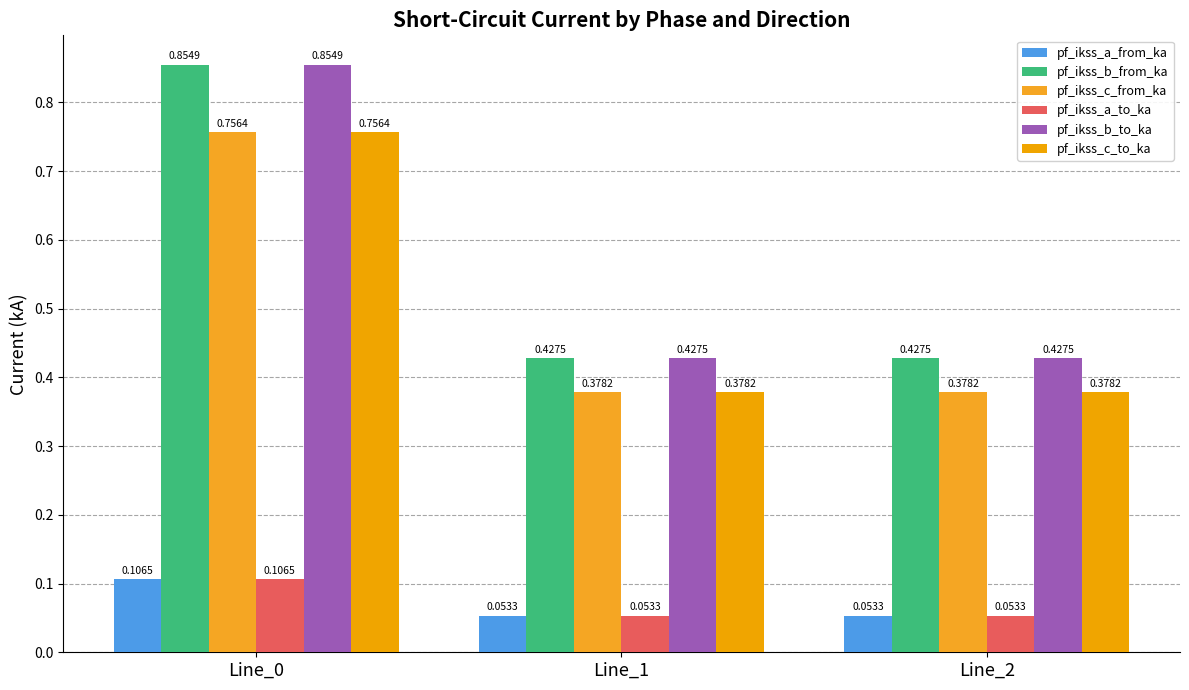

What are all the series names shown in the legend?

pf_ikss_a_from_ka, pf_ikss_b_from_ka, pf_ikss_c_from_ka, pf_ikss_a_to_ka, pf_ikss_b_to_ka, pf_ikss_c_to_ka